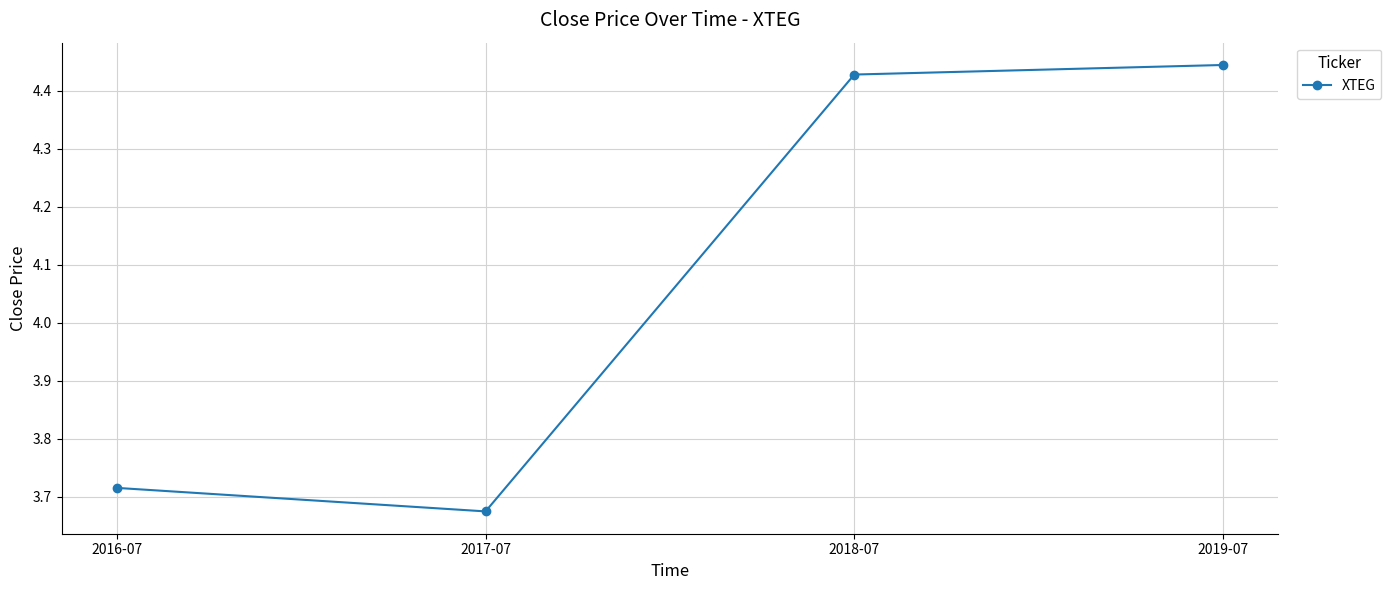

How many categories are shown in the chart?

4